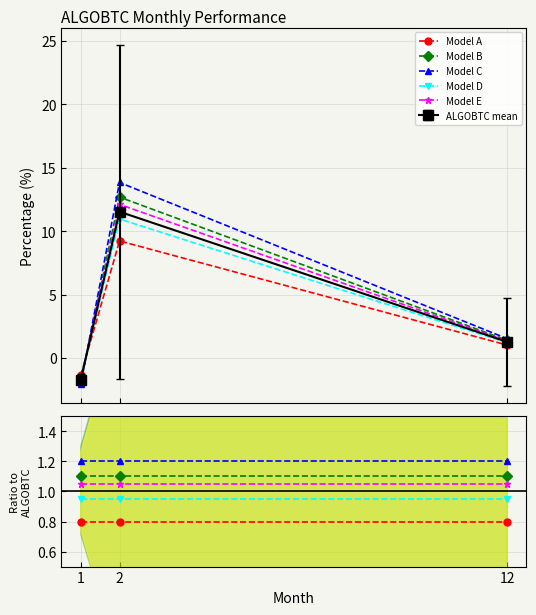

At how many categories does at least one series exceed 1?

3